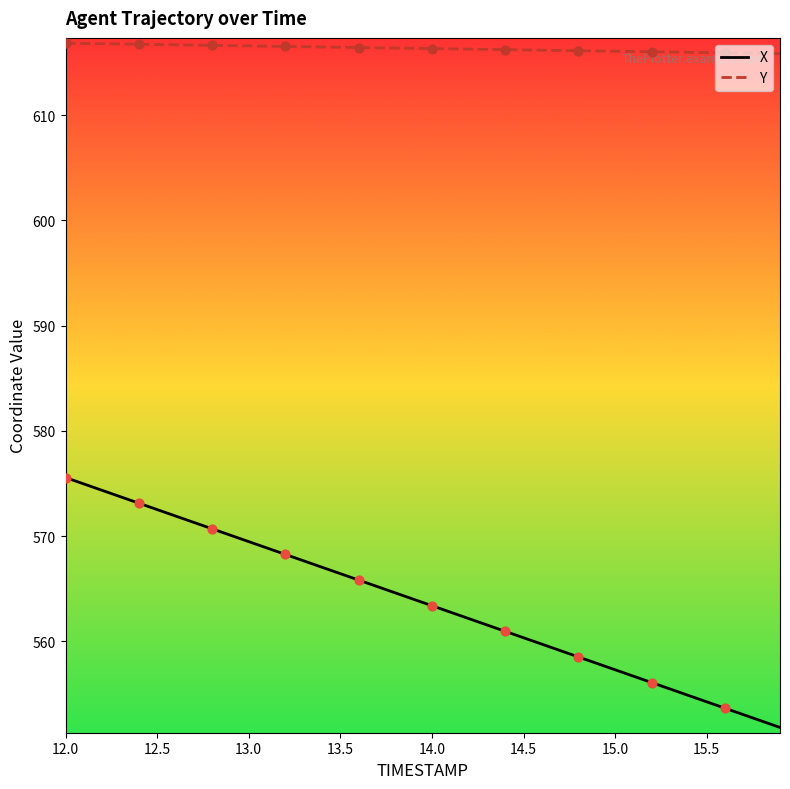

Which series has the largest total across all categories?

Y